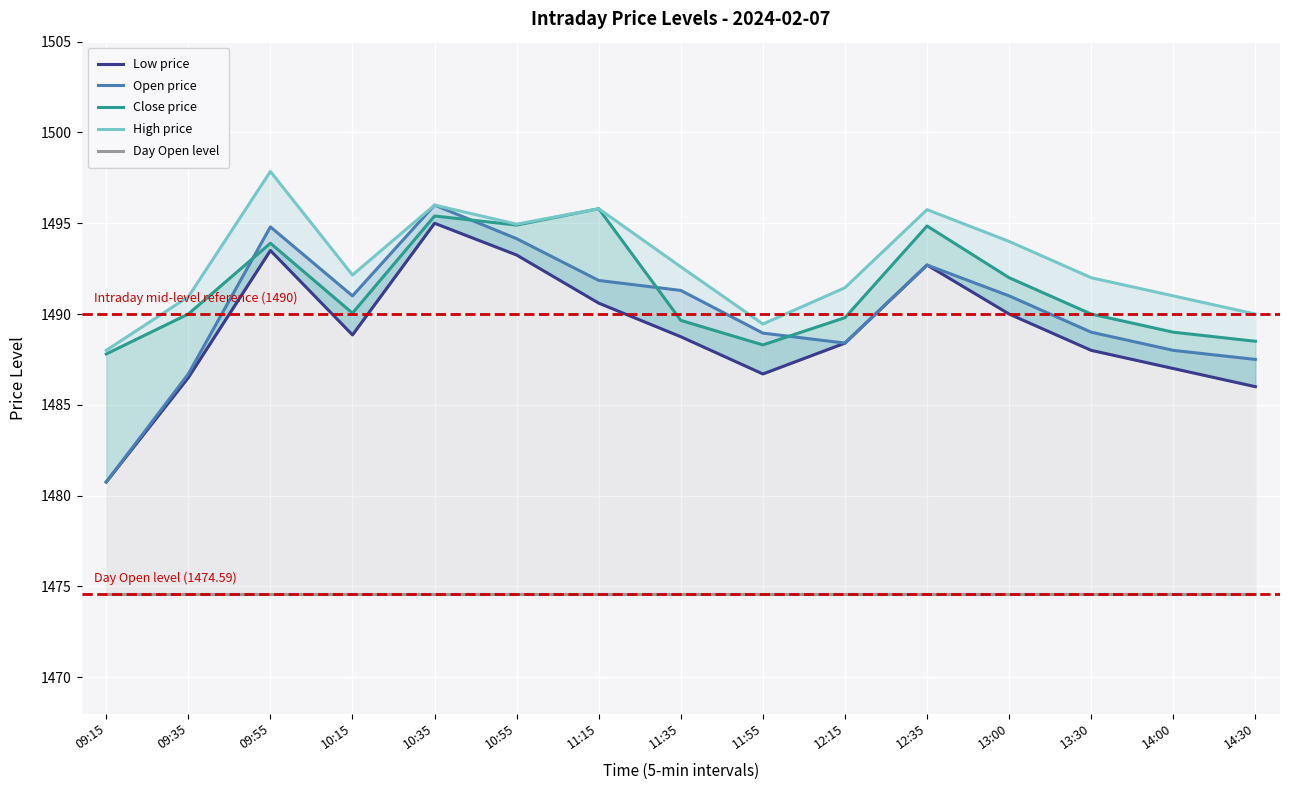

What position from the left is 12:15?

10